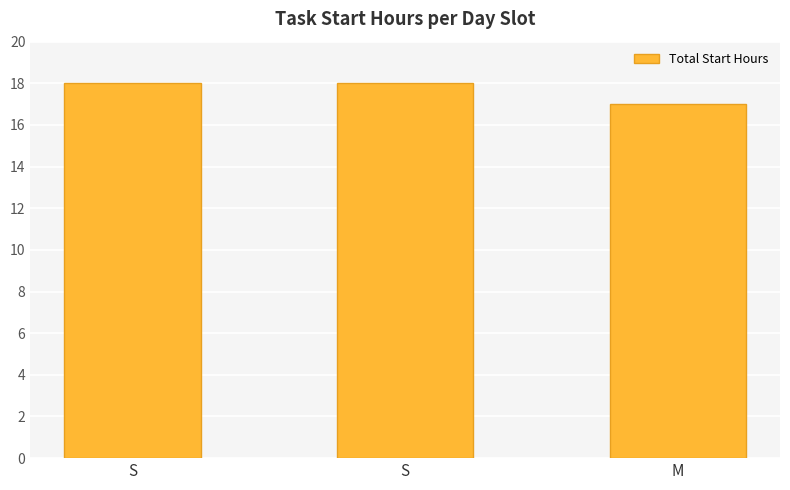

Rank the categories by value from lowest to highest.

M, S, S